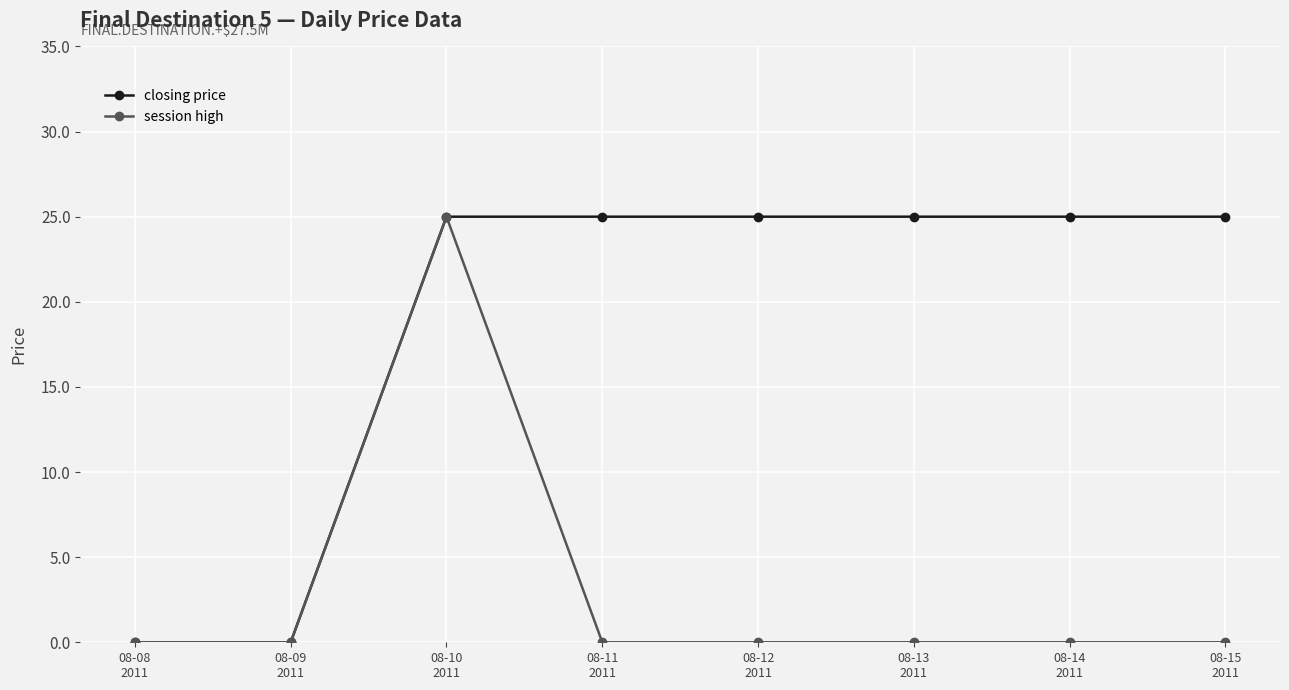

What is the greatest value displayed?

25